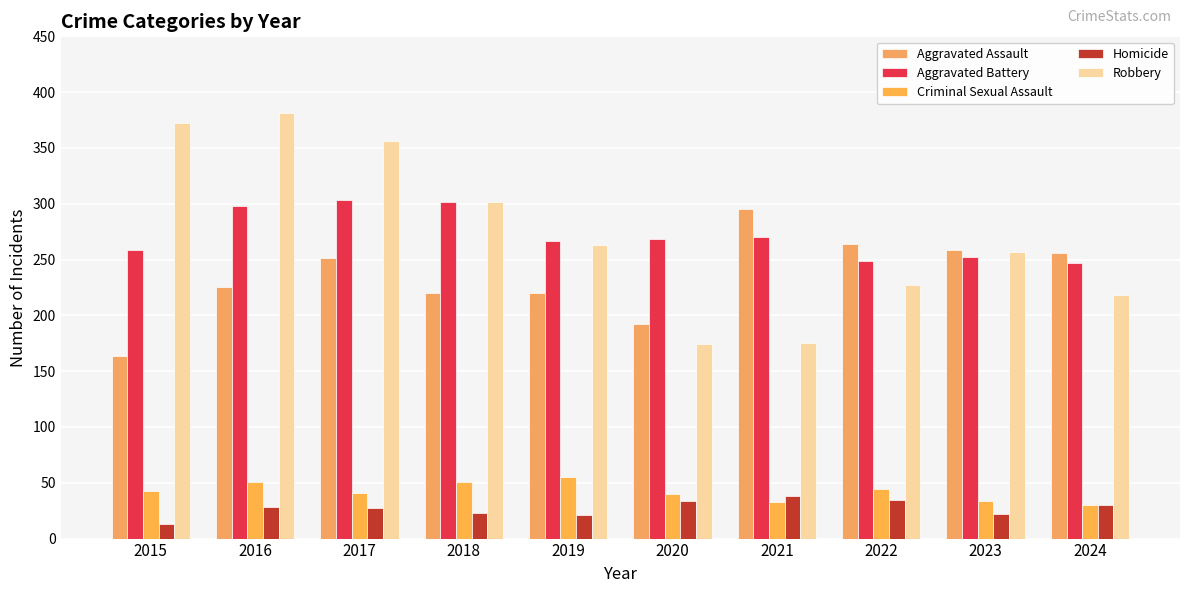

Where does the Aggravated Assault series first go above 251?

2021